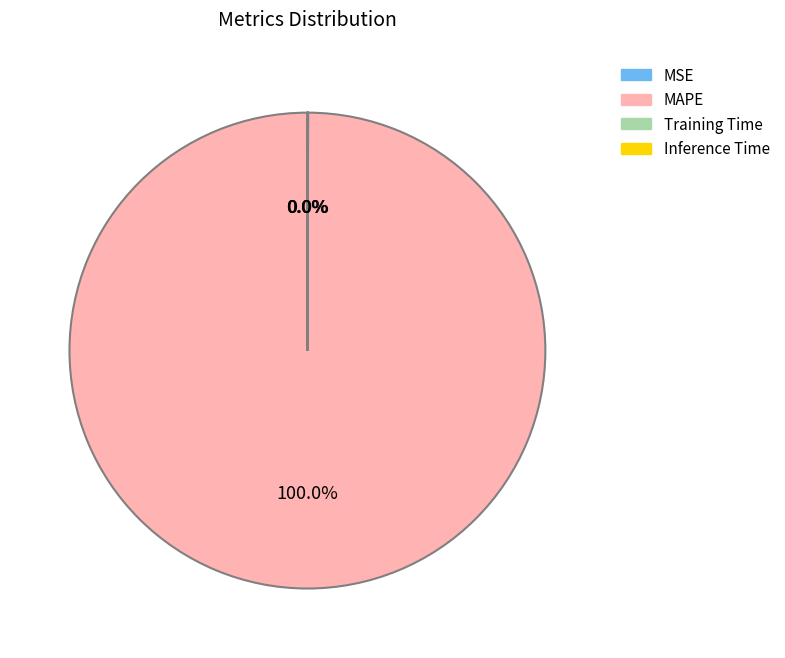

To the nearest percent, what is the average slice percentage?

25%